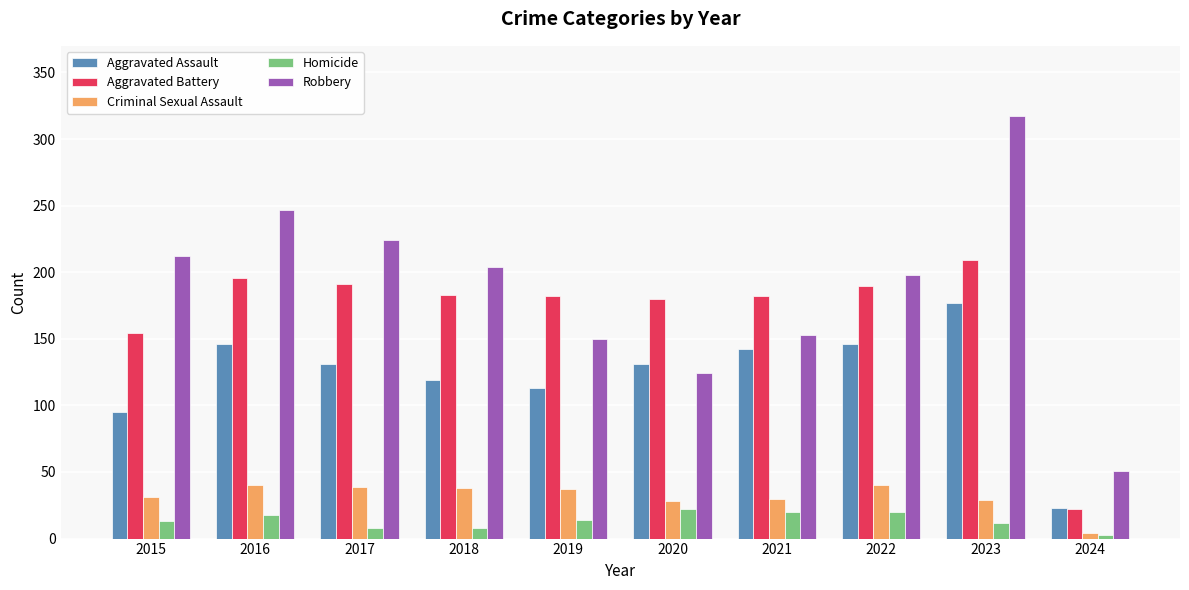

What are all the series names shown in the legend?

Aggravated Assault, Aggravated Battery, Criminal Sexual Assault, Homicide, Robbery